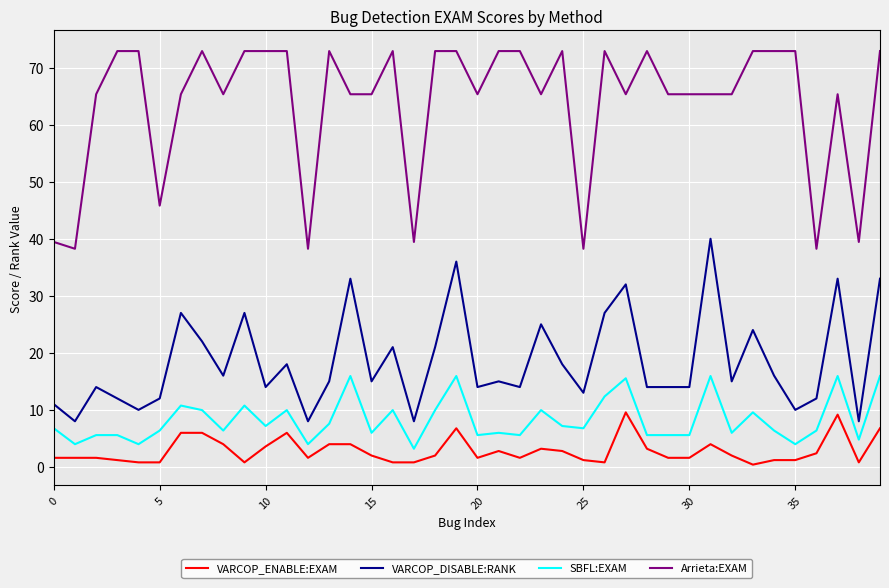

True or false: Arrieta:EXAM and SBFL:EXAM cross at least once.

False